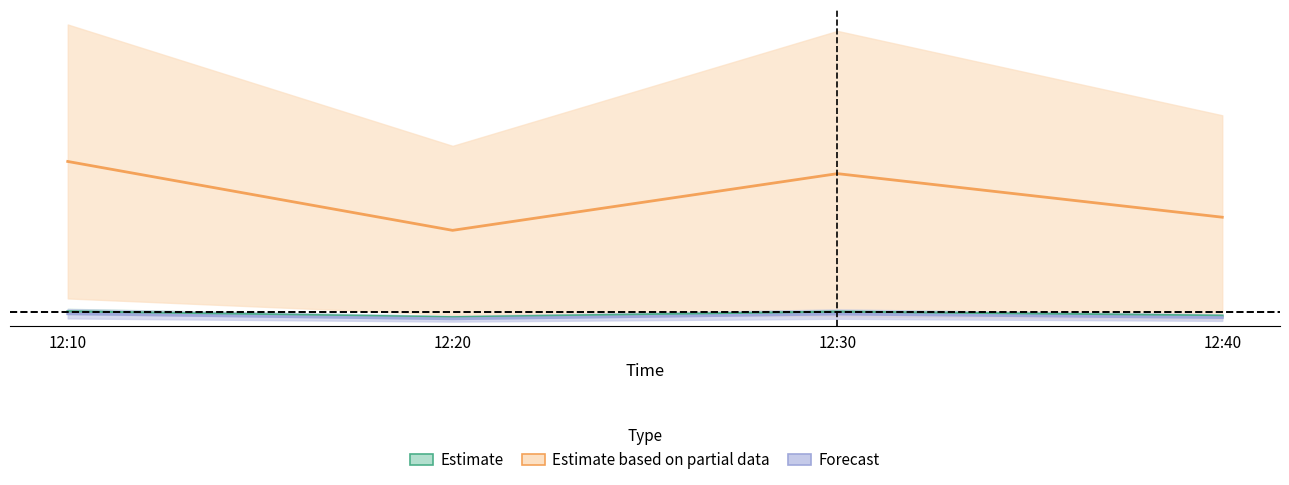

In J4, how many points are higher than both neighbors (excluding endpoints)?

1